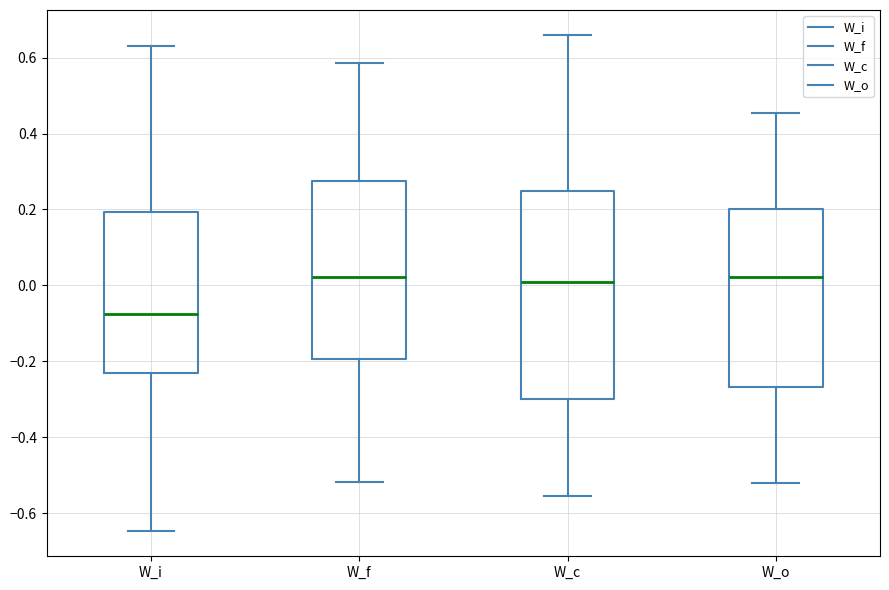

Reading left to right, read every box against the y-axis: the position of its median line, the range the box covers, and the ends of its whiskers. The values are not printed on the chart, so give them approximately, as read against the axis.

W_i: median -0.08, box -0.22 to 0.20, whiskers -0.64 to 0.64
W_f: median 0.02, box -0.20 to 0.28, whiskers -0.52 to 0.58
W_c: median 0.00, box -0.30 to 0.24, whiskers -0.56 to 0.66
W_o: median 0.02, box -0.26 to 0.20, whiskers -0.52 to 0.46